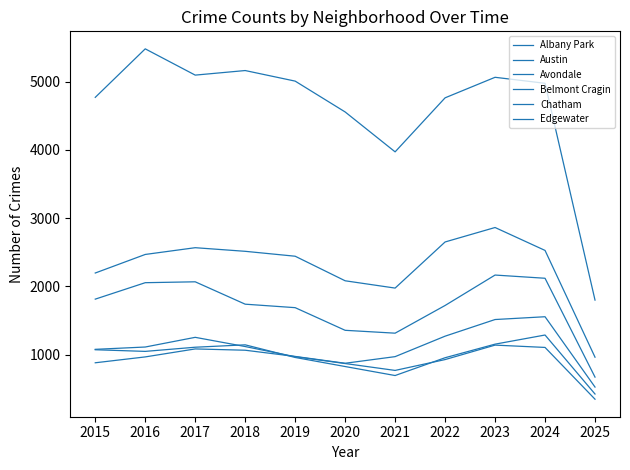

Is the value of Avondale at 2021 greater than the value of Austin at 2024?

No